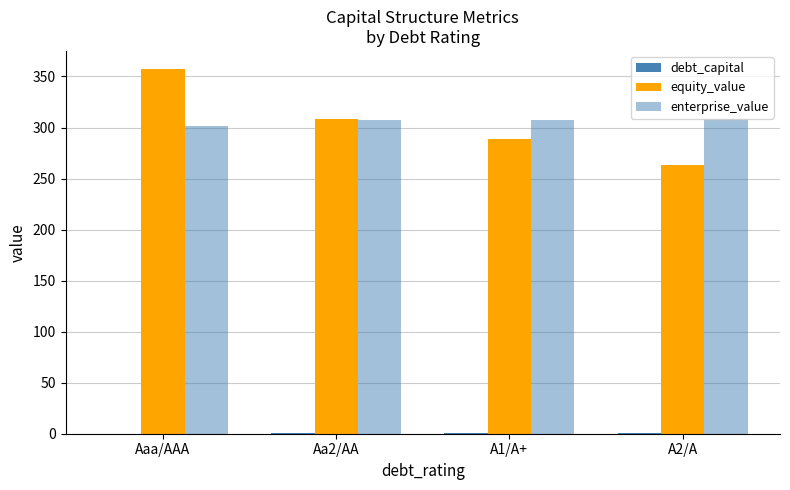

At A2/A, list the series in order from smallest to largest.

debt_capital, equity_value, enterprise_value